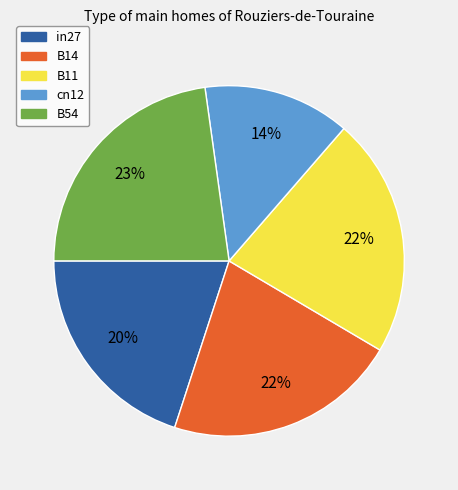

True or false: cn12 accounts for 14% of the total.

True